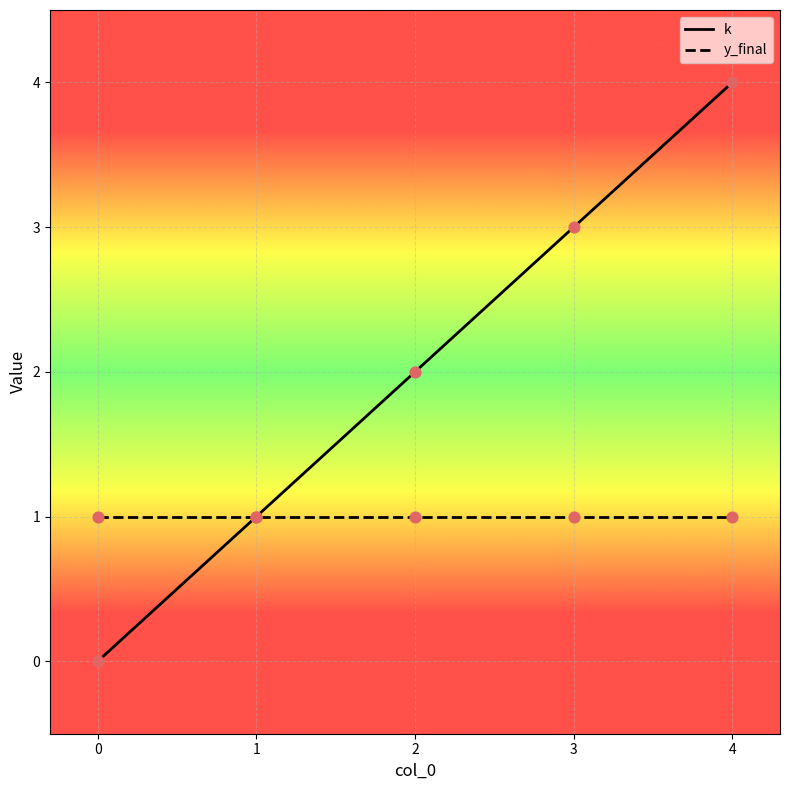

Which series has the largest range (max minus min)?

k